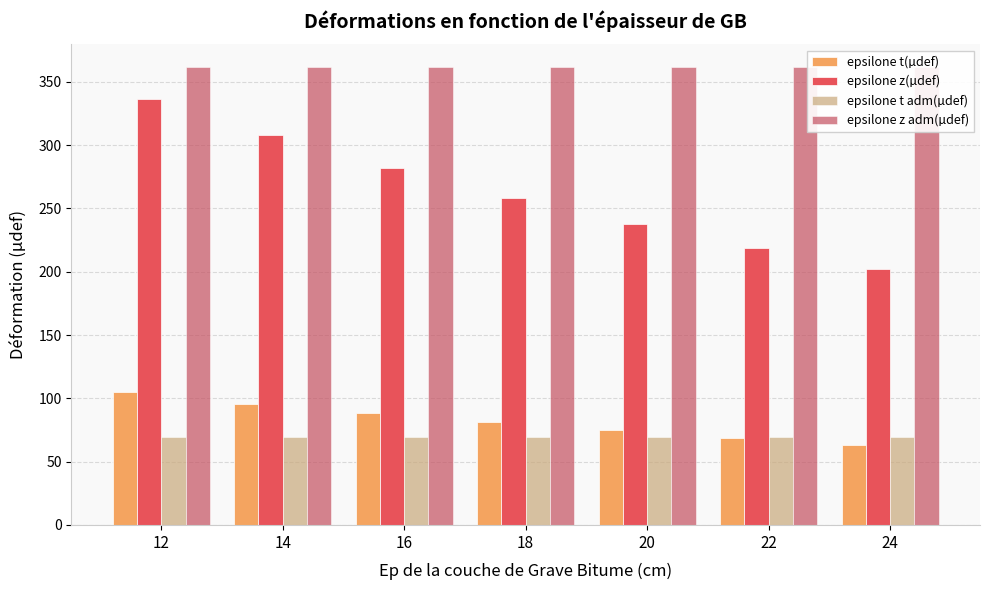

How many bars are there in each group?

4